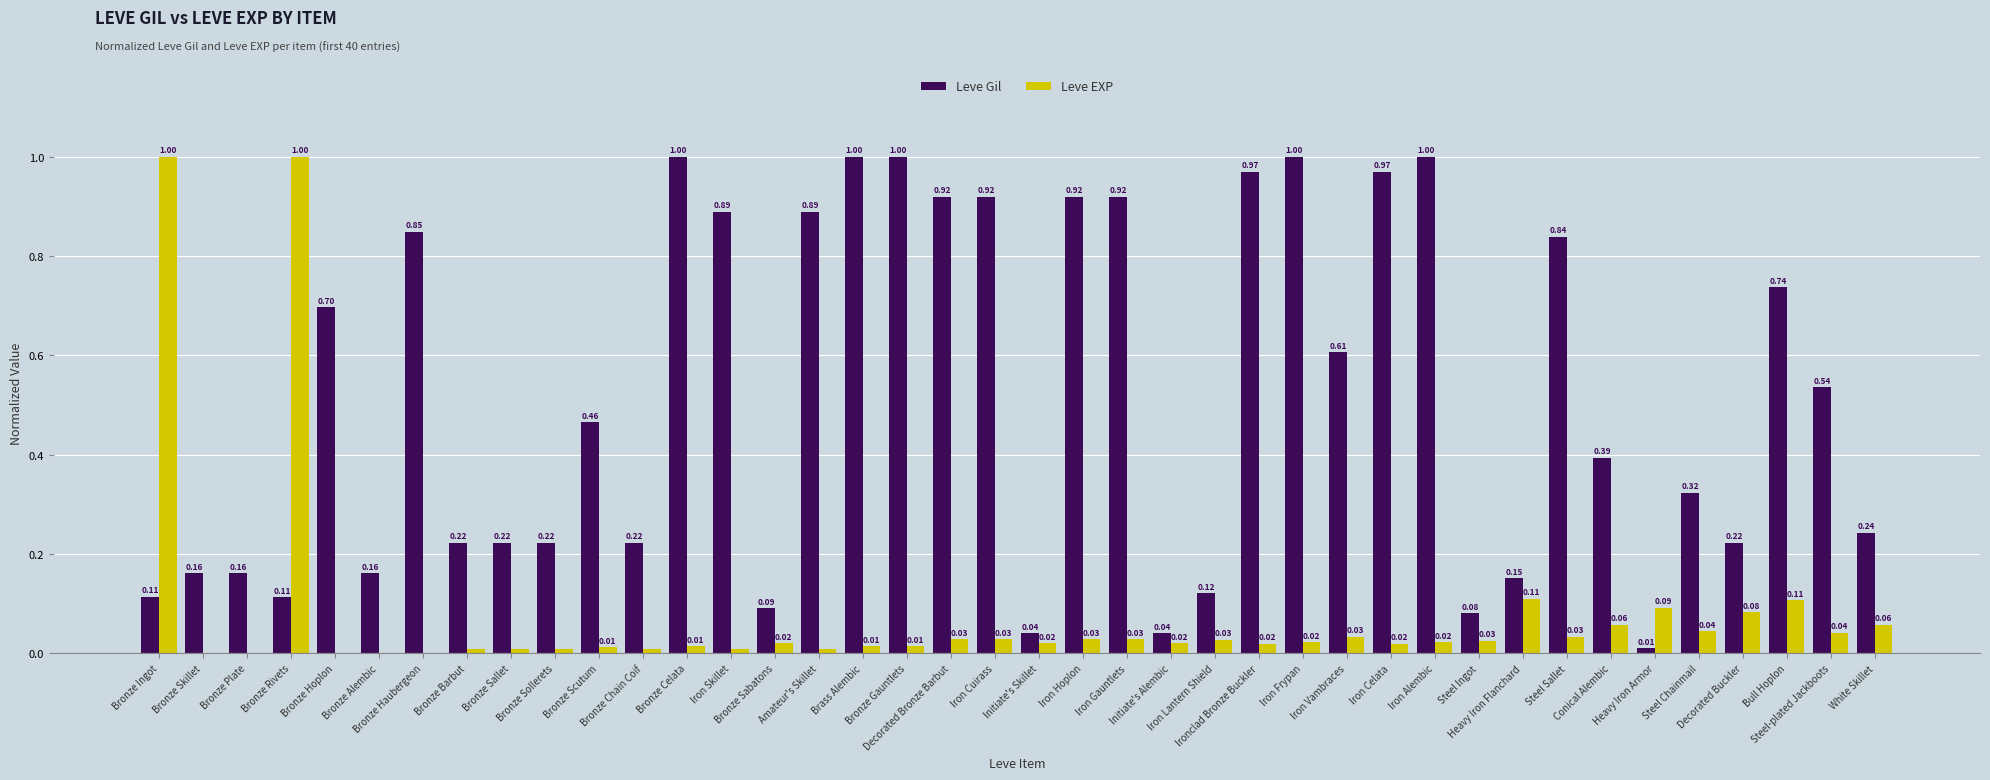

Is it true that Leve Gil equals 1.0 at Brass Alembic?

True